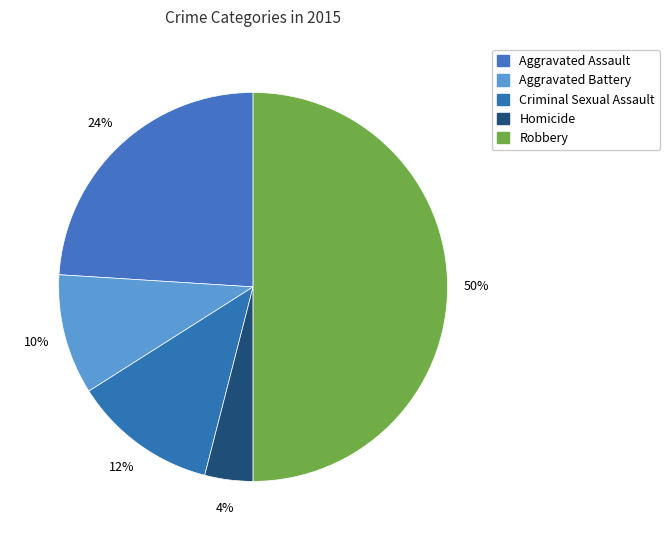

Rank the categories by value from highest to lowest.

Robbery, Aggravated Assault, Criminal Sexual Assault, Aggravated Battery, Homicide